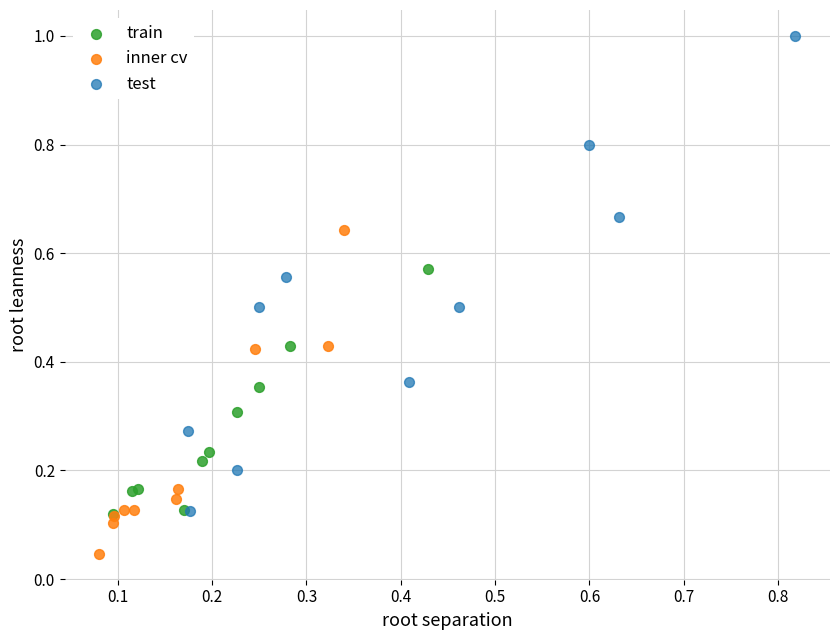

Which series reaches the maximum Y coordinate?

test